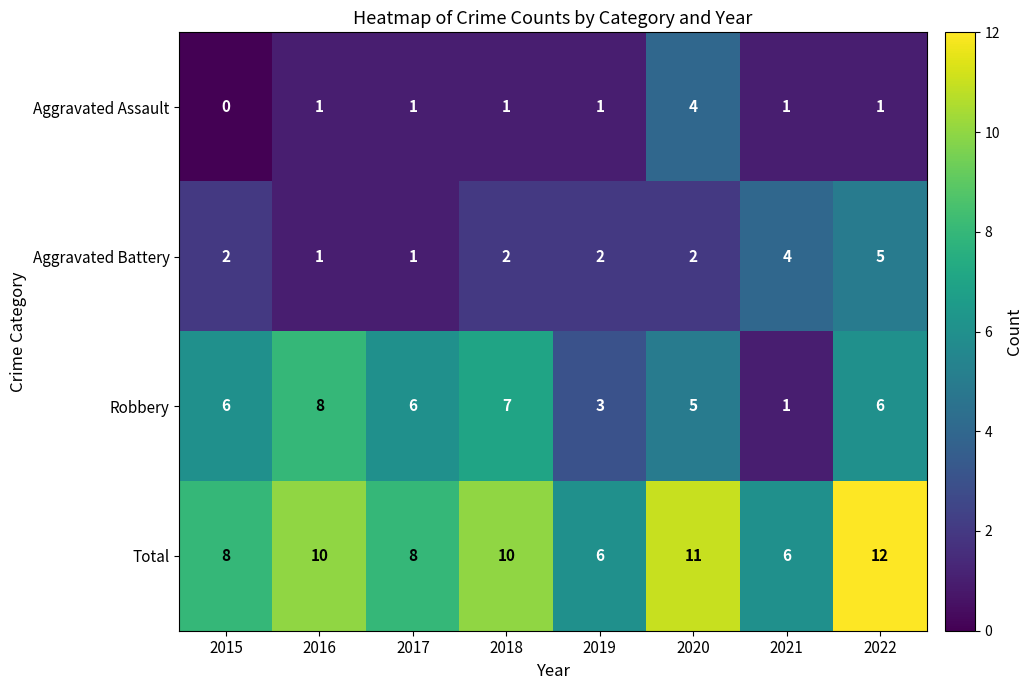

What is the difference between the second highest and second lowest values in the Total series?

5